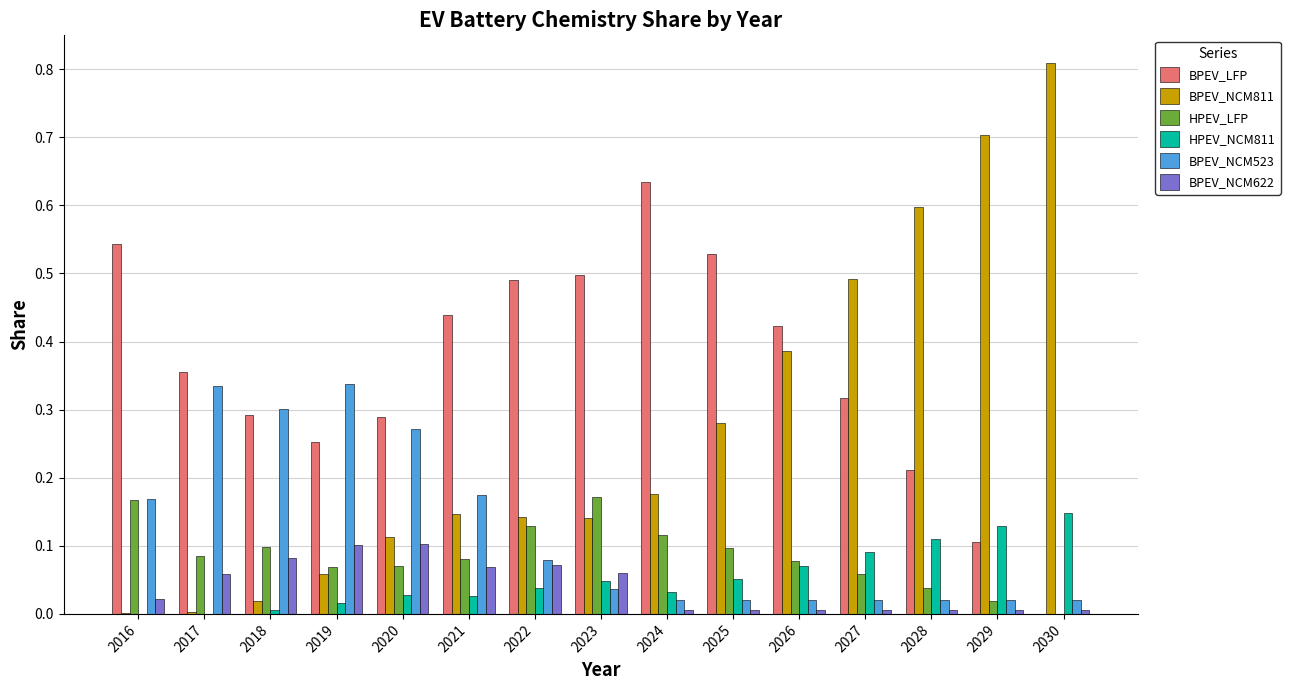

What is the sum of all BPEV_NCM811 values?

4.1